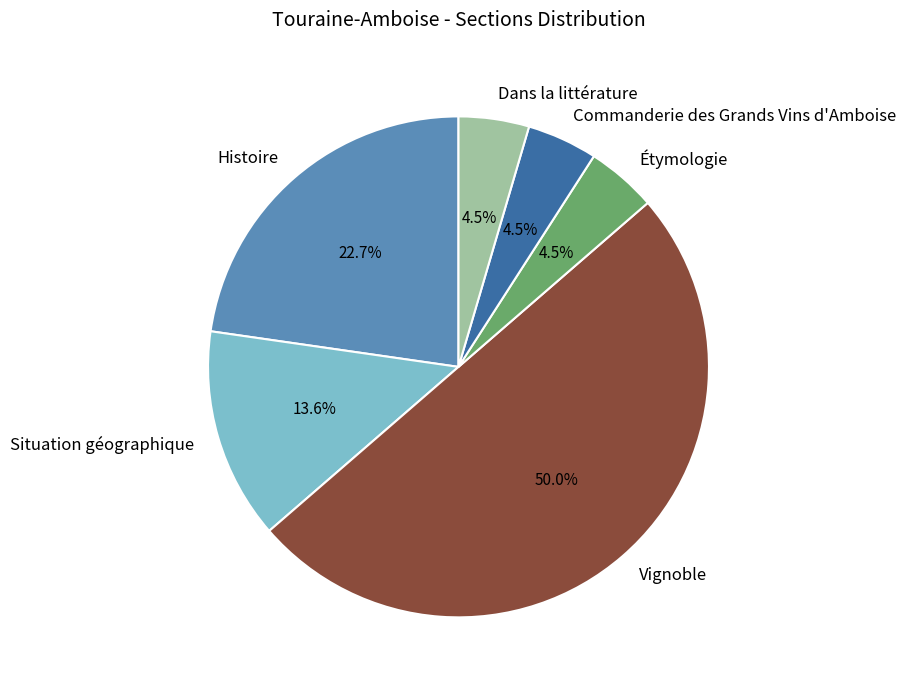

To the nearest percent, what is the difference between the Vignoble and Situation géographique slice percentages?

36%